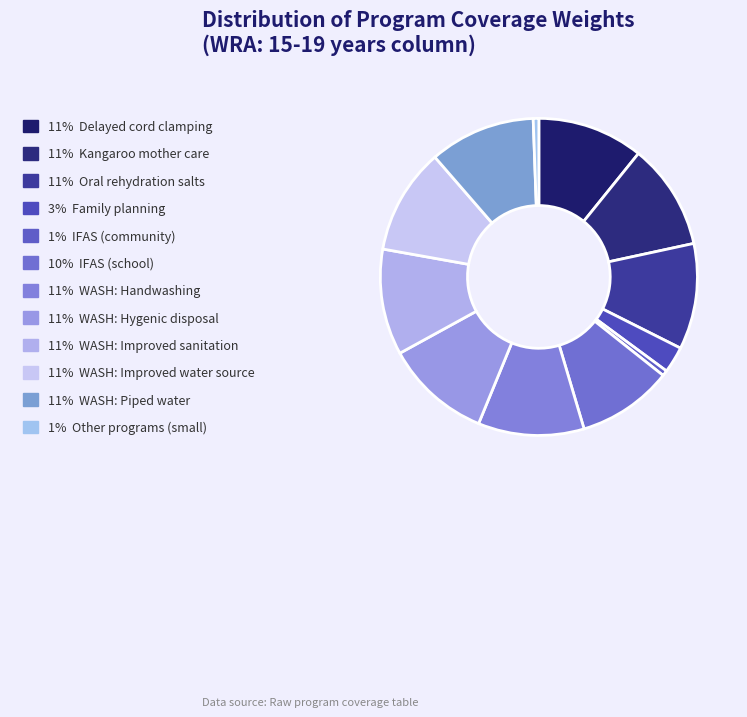

How many segments does this pie chart have?

12